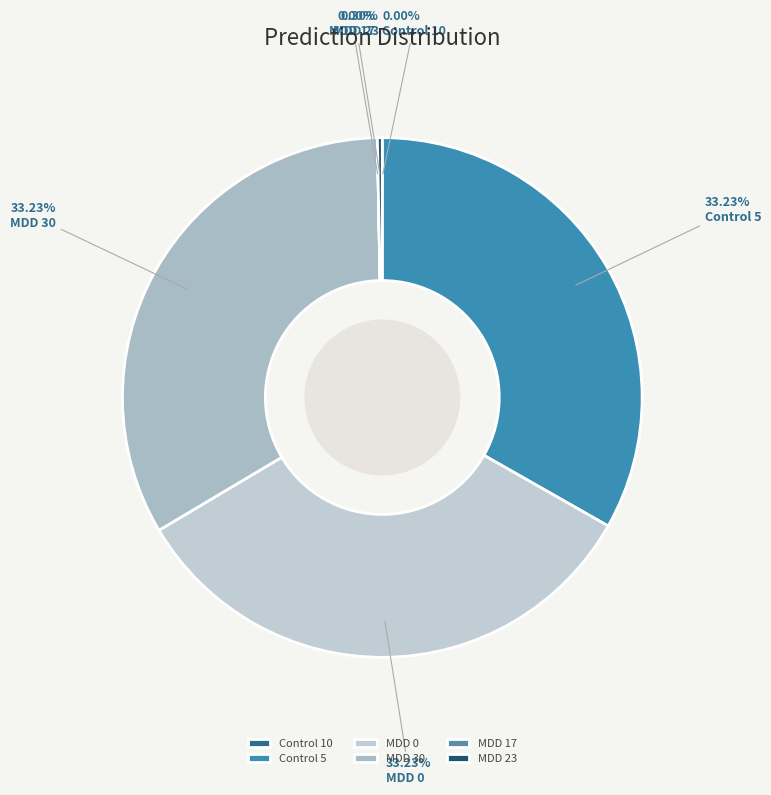

Which slice is the largest?

MDD 0